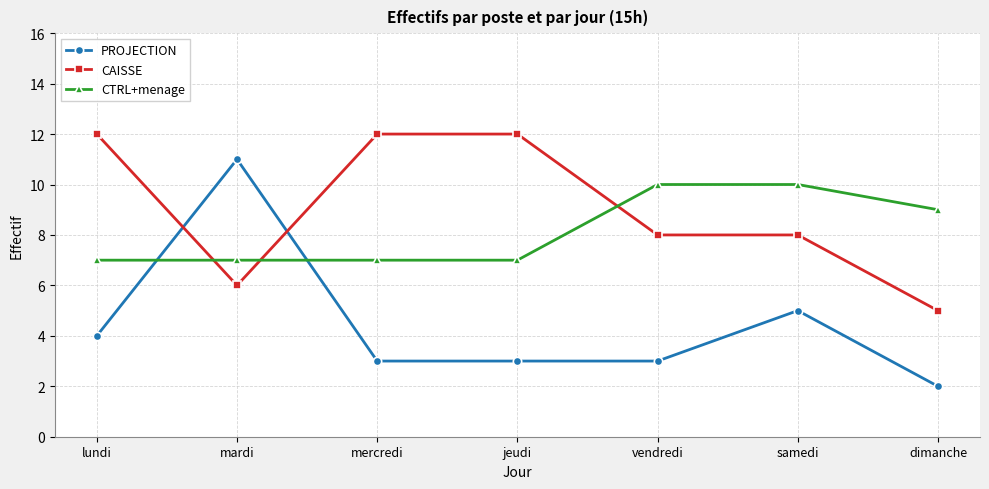

How many distinct data groups are displayed?

3